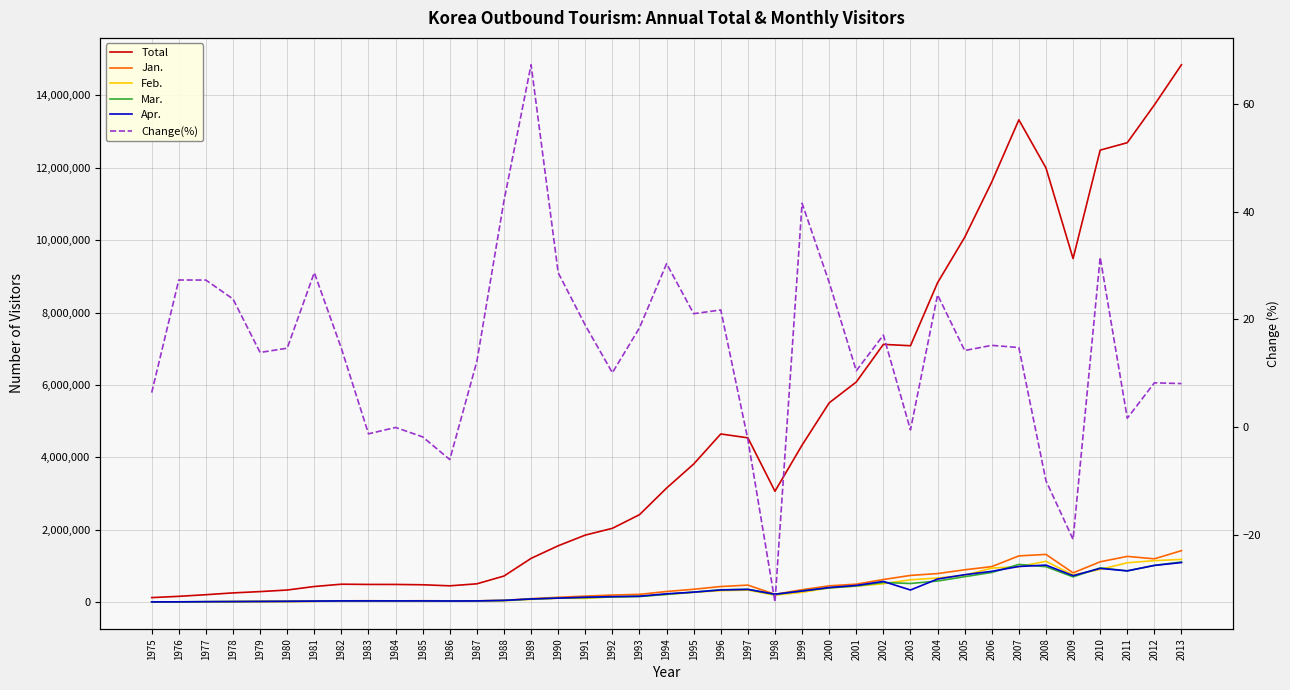

True or false: Change(%) and Jan. cross at least once.

False